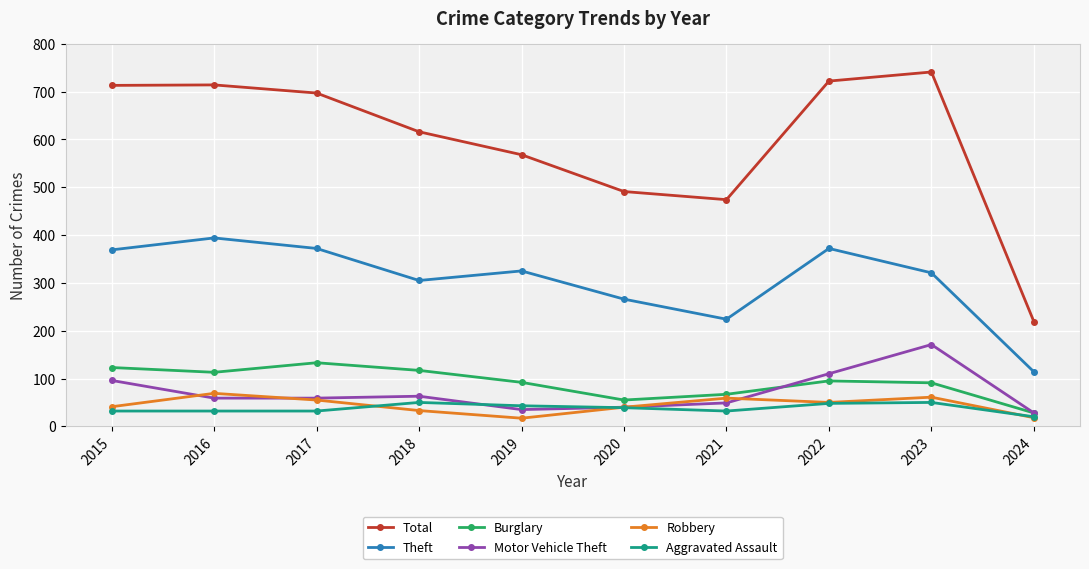

What is the total value across all series at 2023?

1435